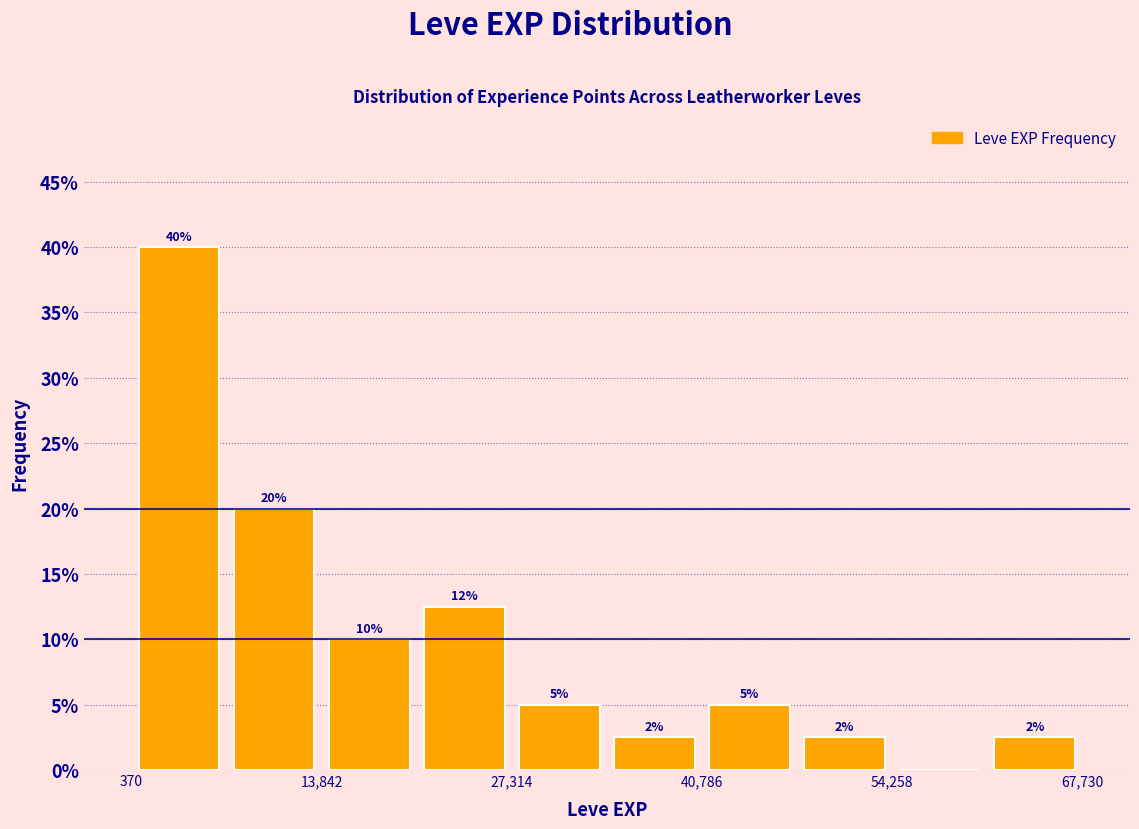

Read against the x-axis, roughly where is the centre of the tallest bar?

4000